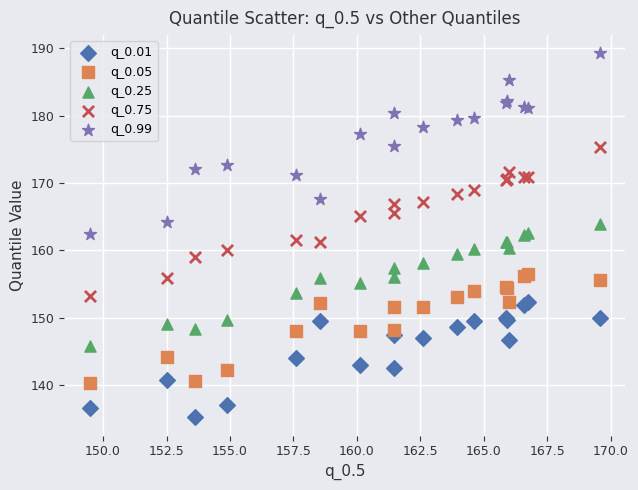

Which series contains the highest Y value?

q_0.99